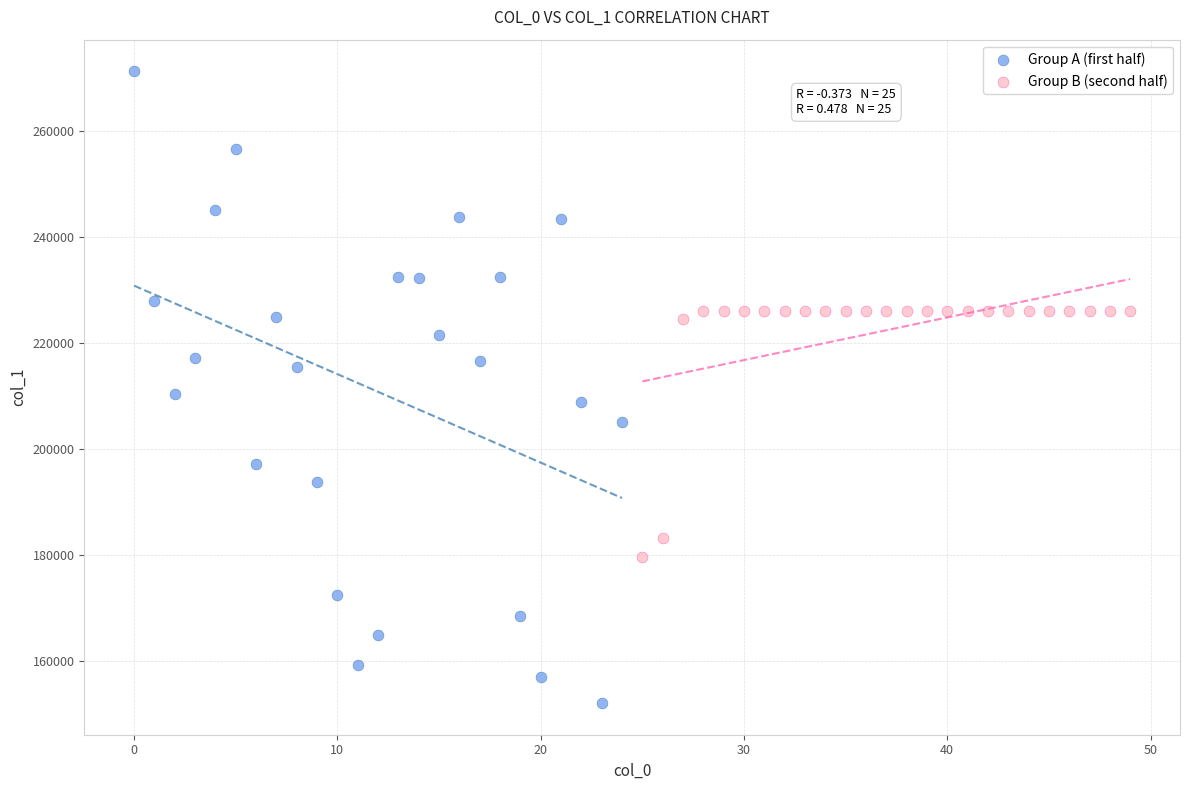

Which series contains the lowest Y value?

Group A (first half)